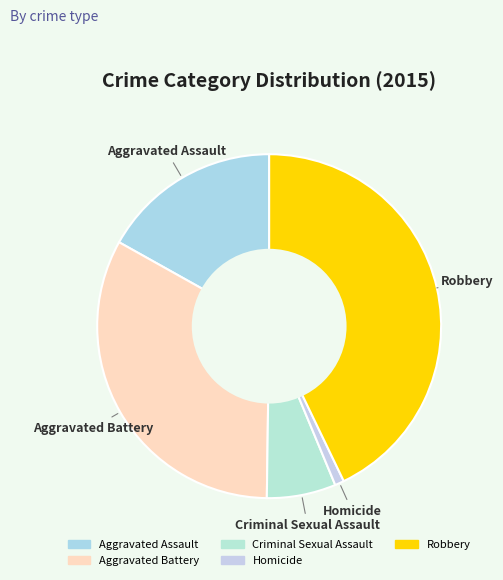

Which category has the biggest portion of the pie?

Robbery